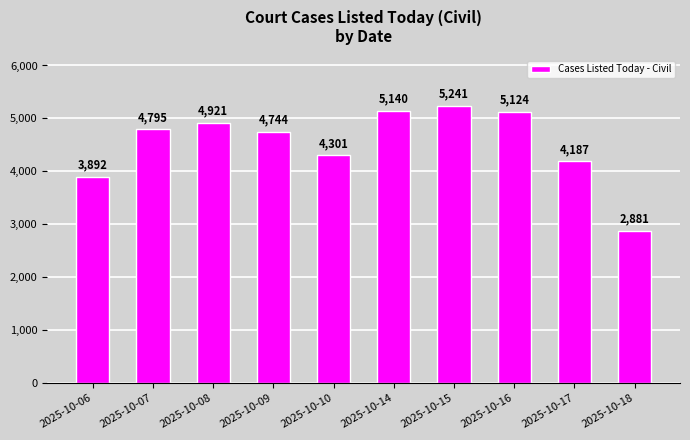

Approximately how many times larger is the value at 2025-10-15 compared to 2025-10-06?

1.3